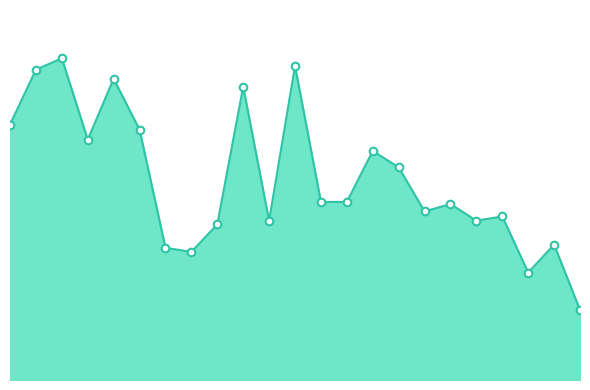

Does the chart have visible grid lines?

No